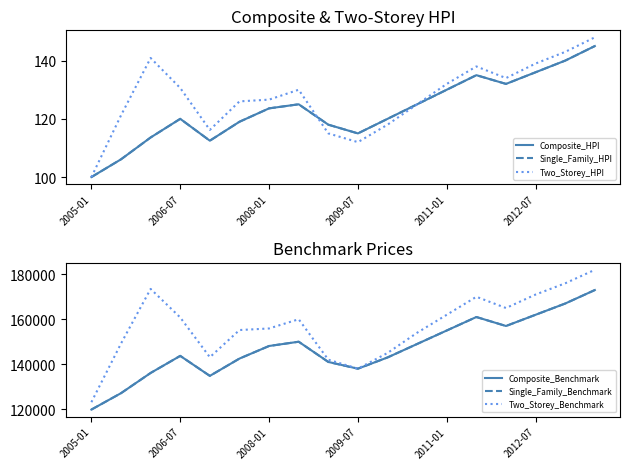

What is the approximate value of Two_Storey_HPI at 2011-01?

132.0